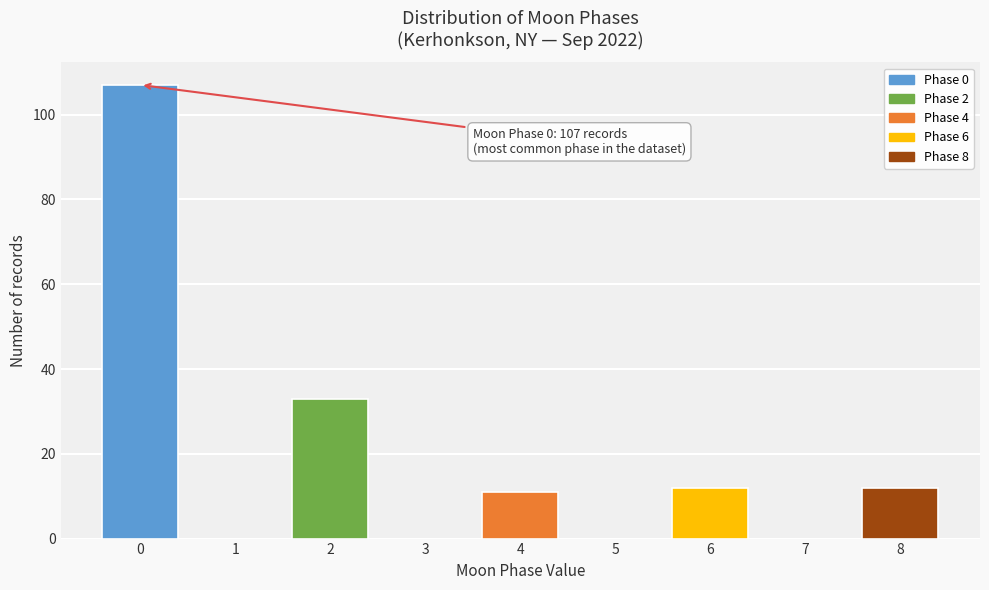

Reading left to right, extract all data points from this chart.

0=107	1=0	2=33	3=0	4=11	5=0	6=12	7=0	8=12